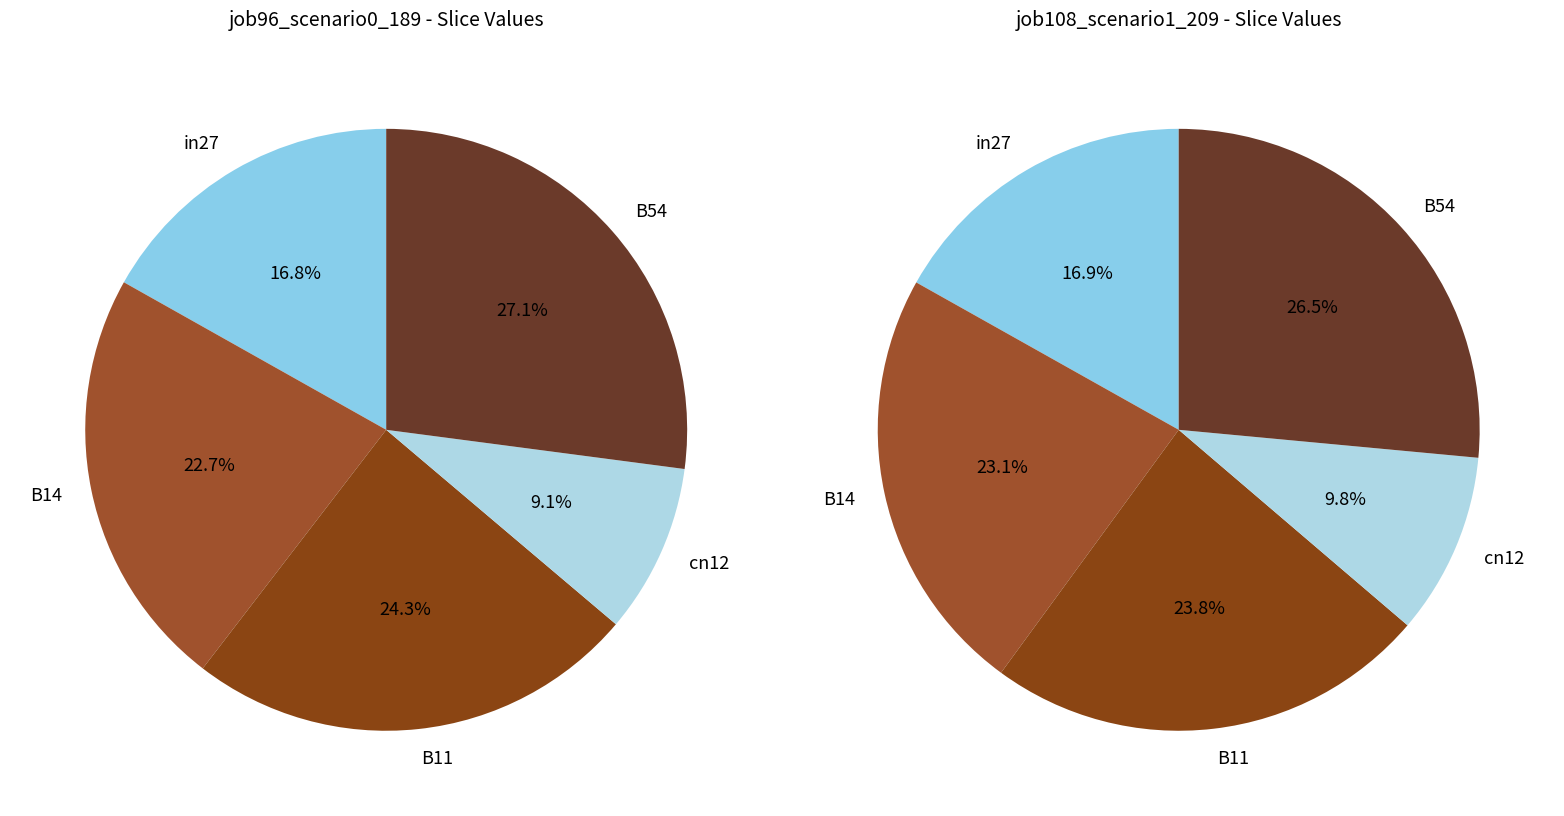

To the nearest percent, what portion does cn12 represent?

10%